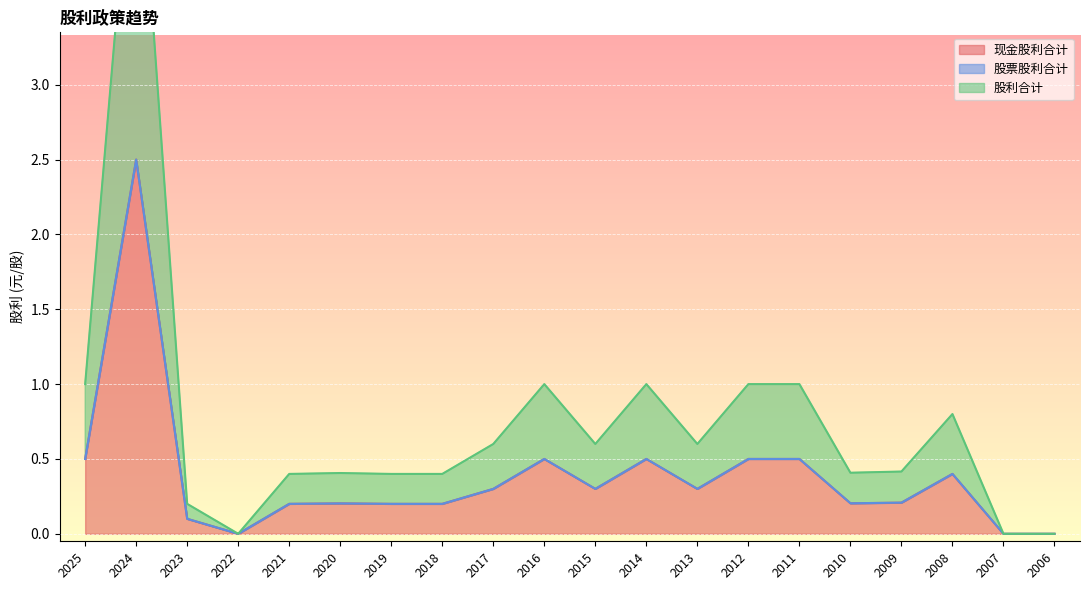

Which category has the lowest value across all series?

2022